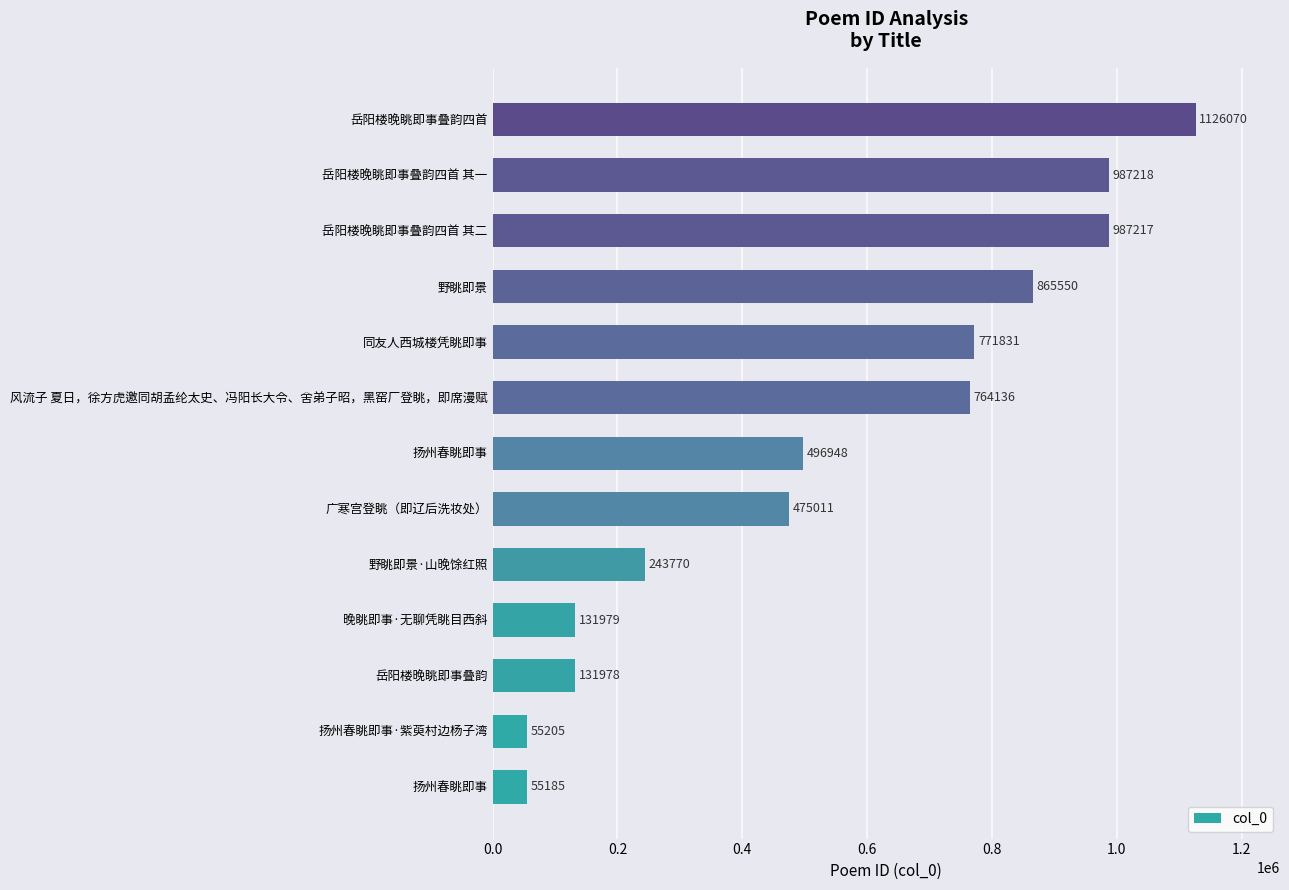

How many bars are there in total?

13